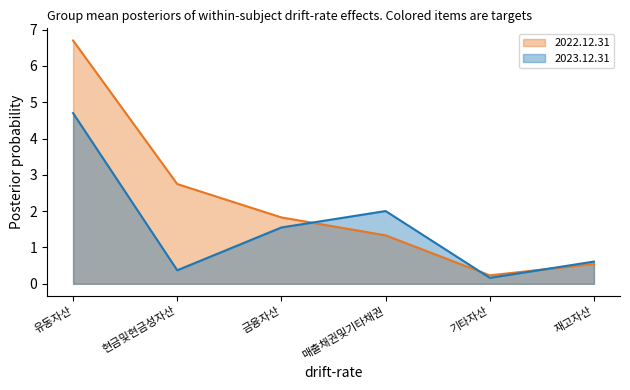

Which series has the largest range (max minus min)?

2022.12.31